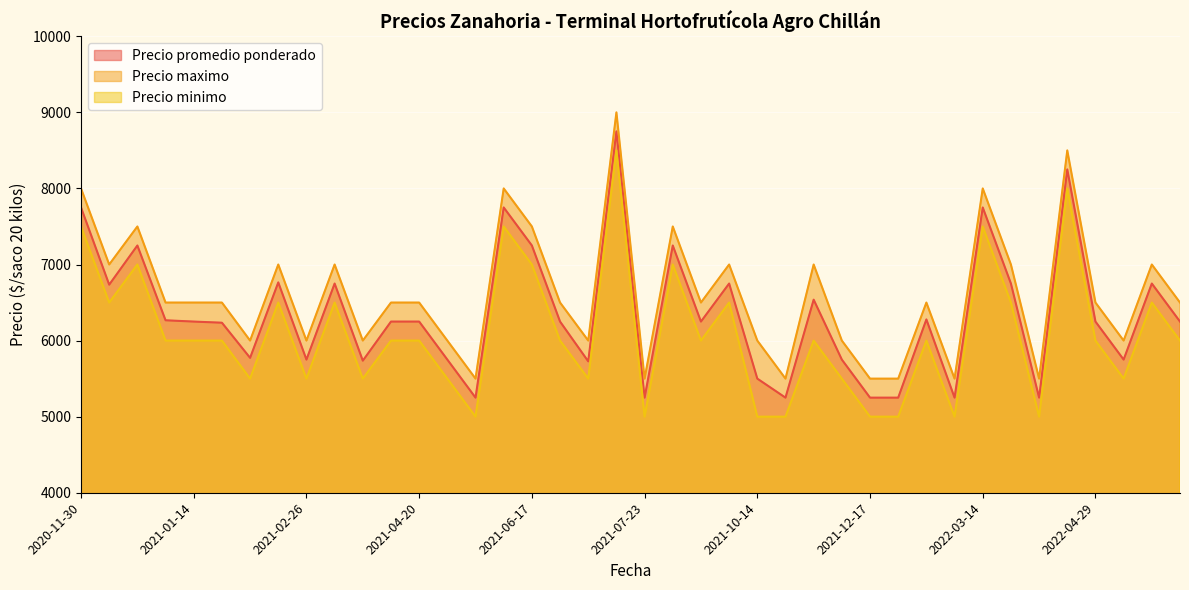

What are all the series names shown in the legend?

Precio promedio ponderado, Precio maximo, Precio minimo